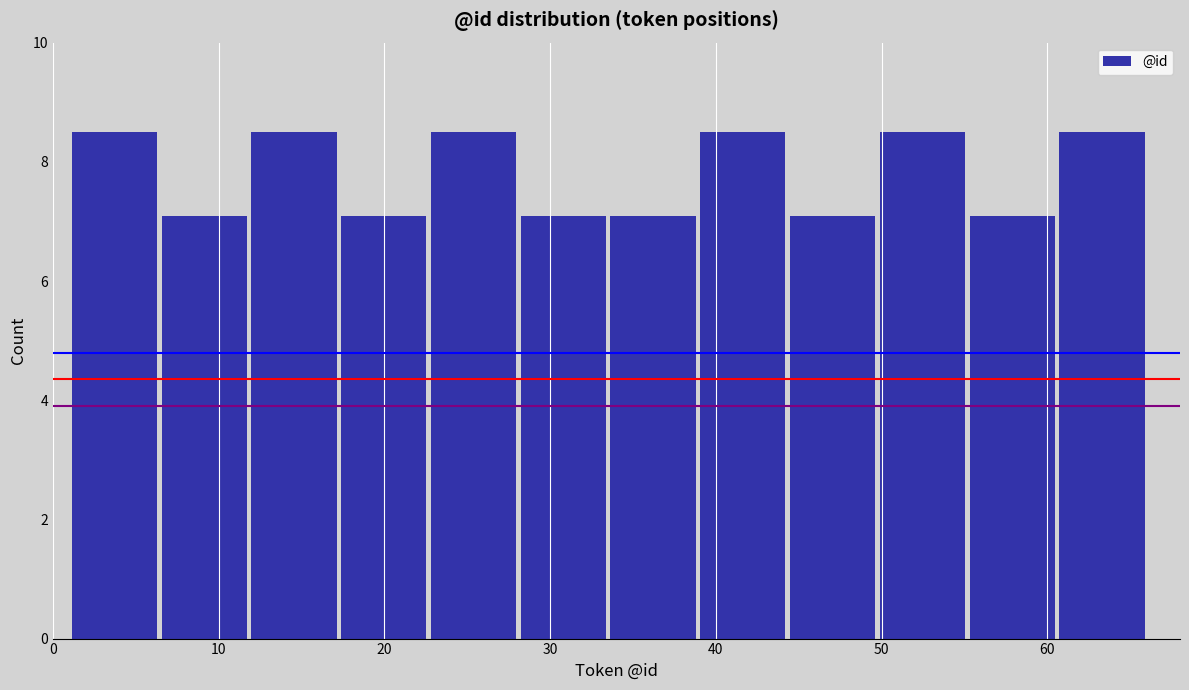

How tall is the bar that spans 6 to 12 on the x-axis? Neither the bar edges nor the heights are printed on the chart, so give them approximately, as read against the axes.

7.0